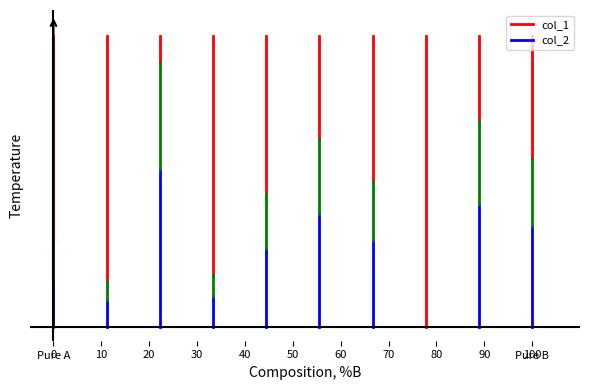

What is the highest value of the col_1 series?

110.0